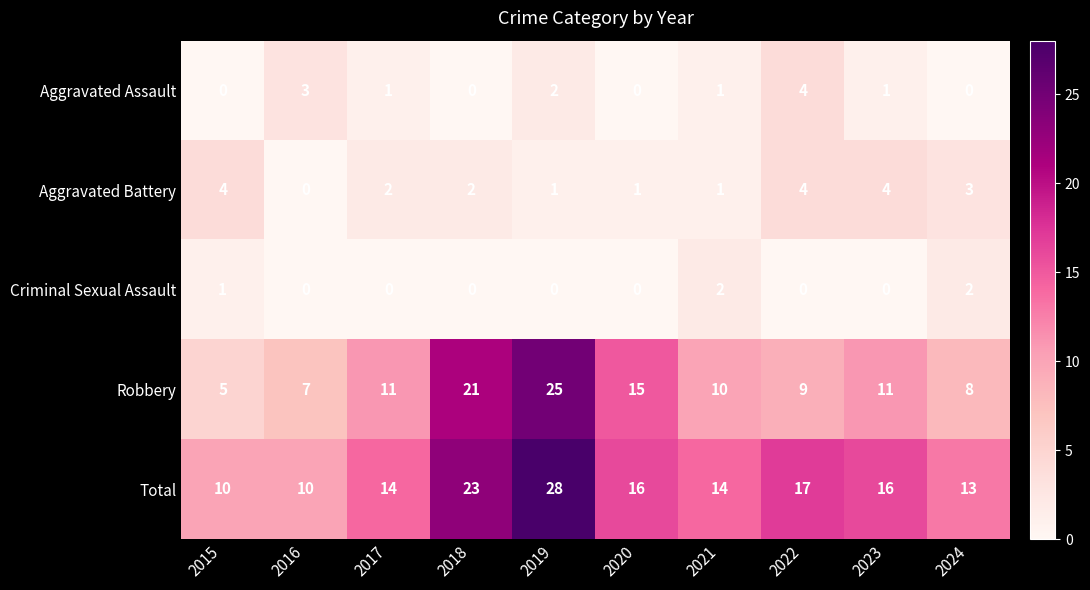

What is the sum of all Total values?

161